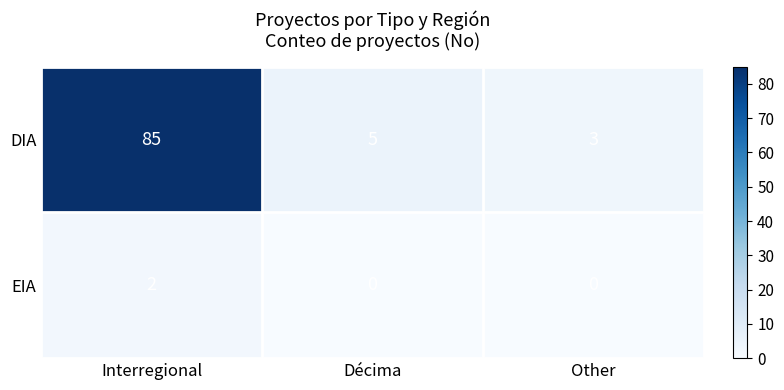

What is the minimum value for DIA?

3